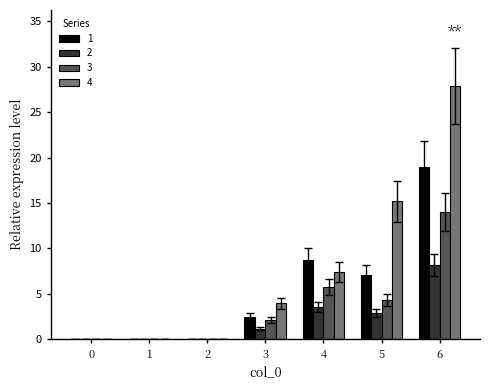

At which category is the sum across all series the highest?

6